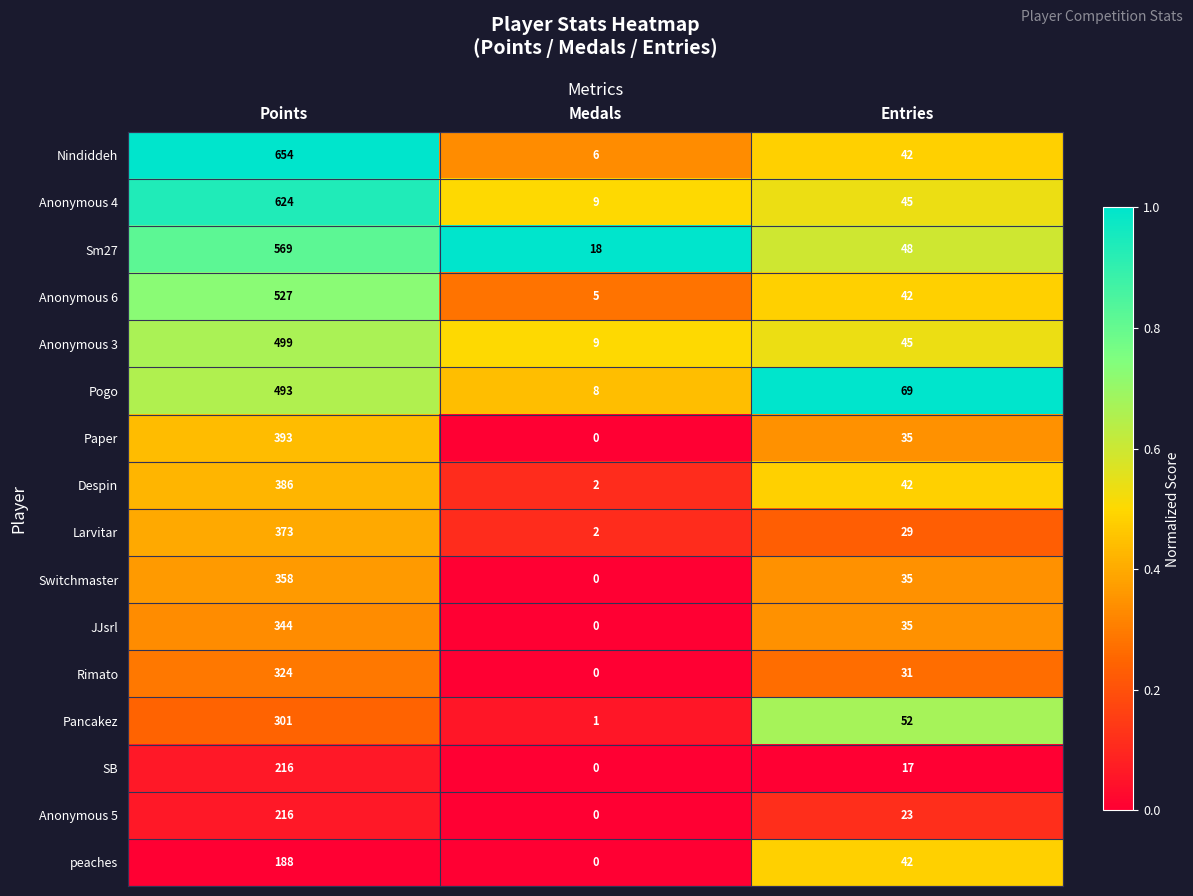

What is the difference between the Anonymous 5 values at Medals and Points?

216